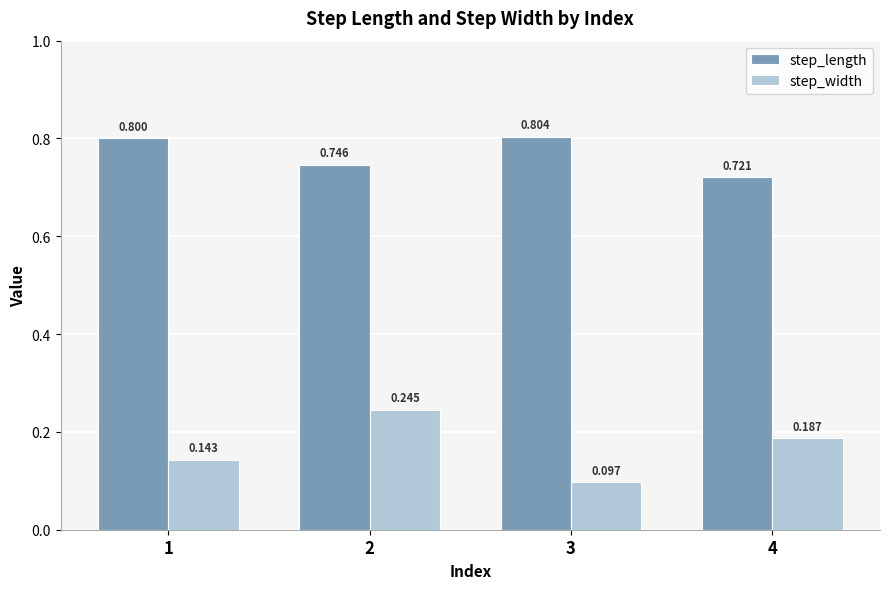

At which category does the chart reach its peak across all series?

3